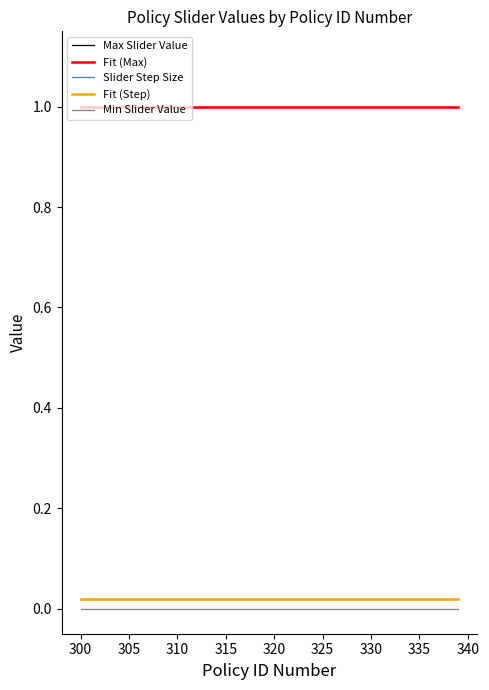

True or false: Slider Step Size and Fit (Step) intersect in this chart.

False